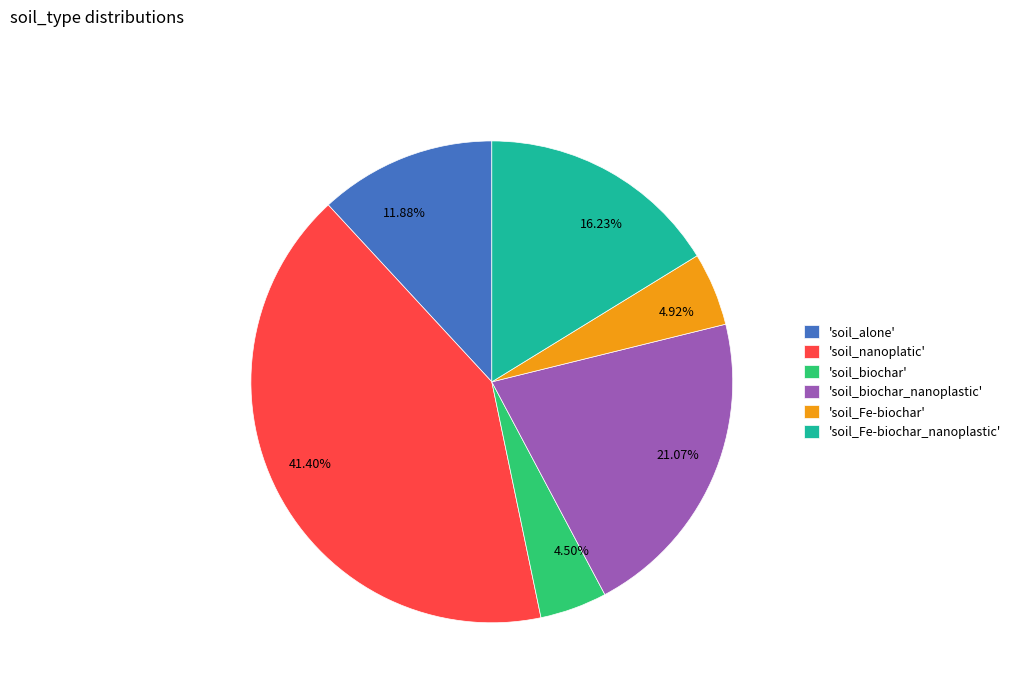

Is there a majority slice in this chart?

No